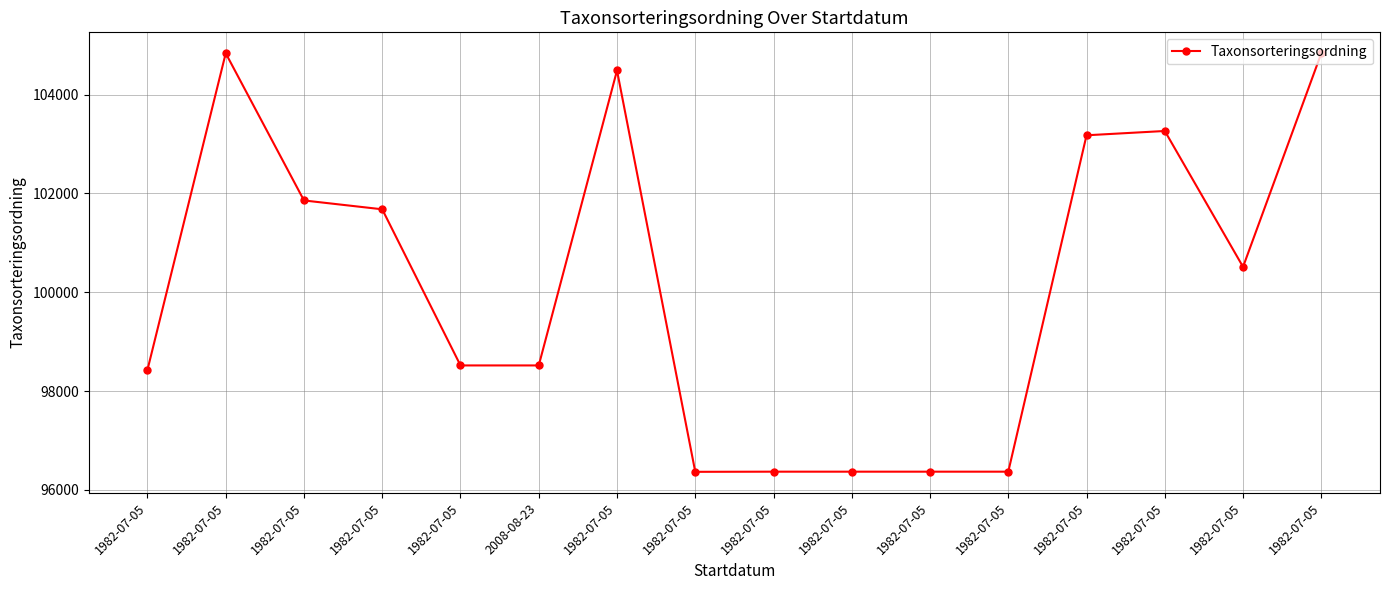

What is the ratio of the value at 1982-07-05 to the value at 1982-07-05?

1.0